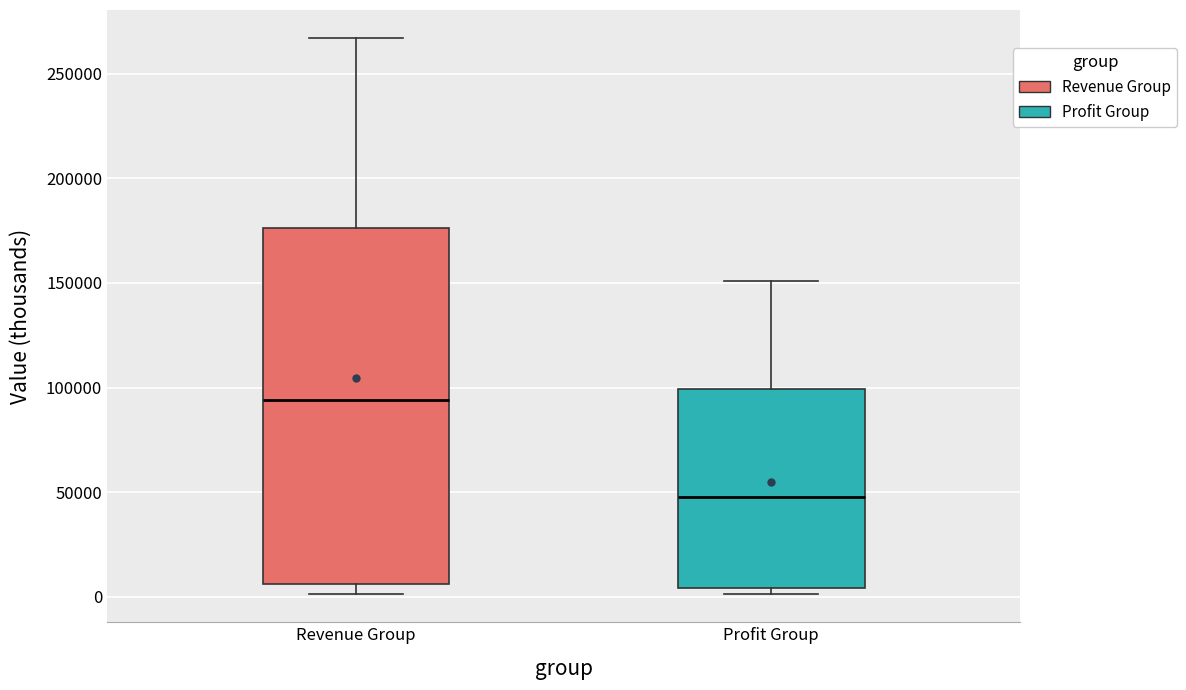

Reading left to right, read every box against the y-axis: the position of its median line, the range the box covers, and the ends of its whiskers. The values are not printed on the chart, so give them approximately, as read against the axis.

Revenue Group: median 95000, box 5000 to 175000, whiskers 0 to 265000
Profit Group: median 50000, box 5000 to 100000, whiskers 0 to 150000